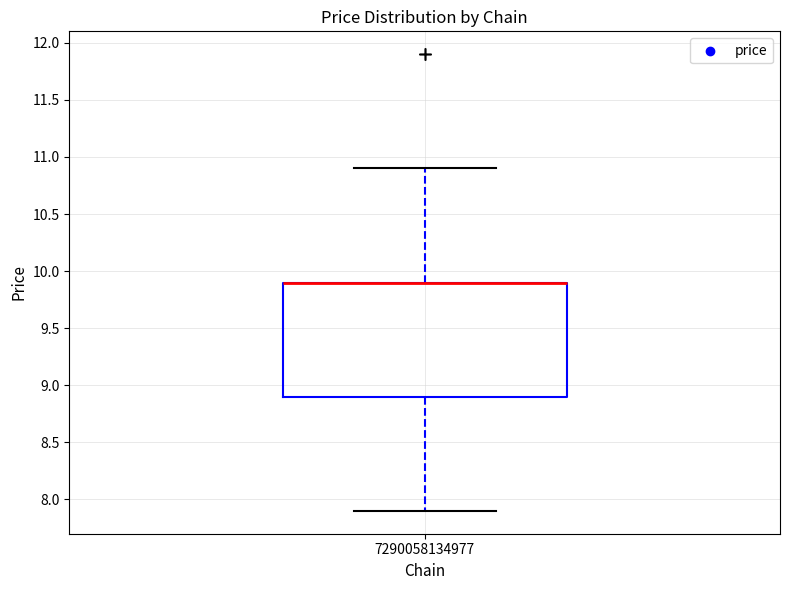

Read this box plot against the y-axis: the position of the median line, the range covered by the box, and the ends of both whiskers. The values are not printed on the chart, so give them approximately, as read against the axis.

median 9.9 (drawn on the box's upper edge), box 8.9 to 9.9, whiskers 7.9 to 10.9